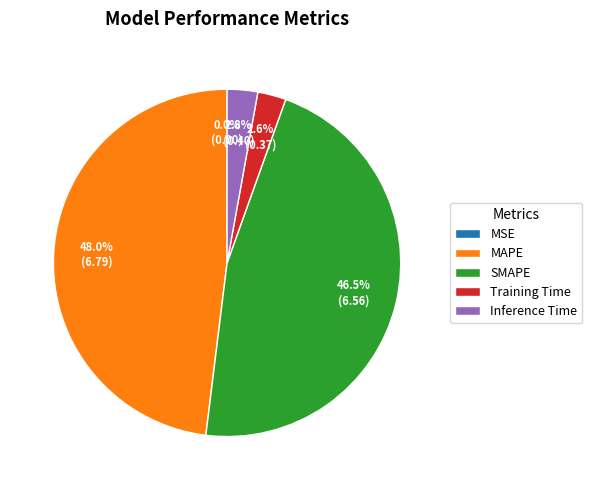

Does Inference Time account for over 50% of the chart?

No